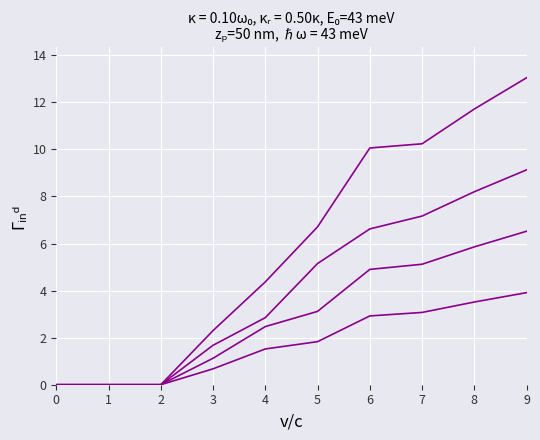

Reading left to right, transcribe all the data shown in this chart.

1: 0.0	0.0	0.0	1.7	2.8	5.1	6.6	7.2	8.2	9.1
2: 0.0	0.0	0.0	0.7	1.5	1.8	2.9	3.1	3.5	3.9
3: 0.0	0.0	0.0	1.1	2.5	3.1	4.9	5.1	5.9	6.5
4: 0.0	0.0	0.0	2.3	4.4	6.7	10.1	10.2	11.7	13.0